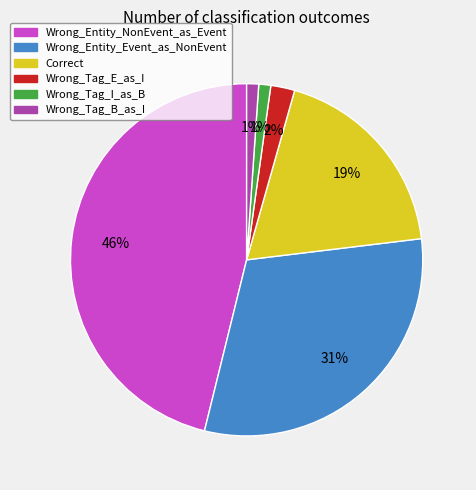

True or false: Wrong_Tag_E_as_I accounts for 2% of the total.

True